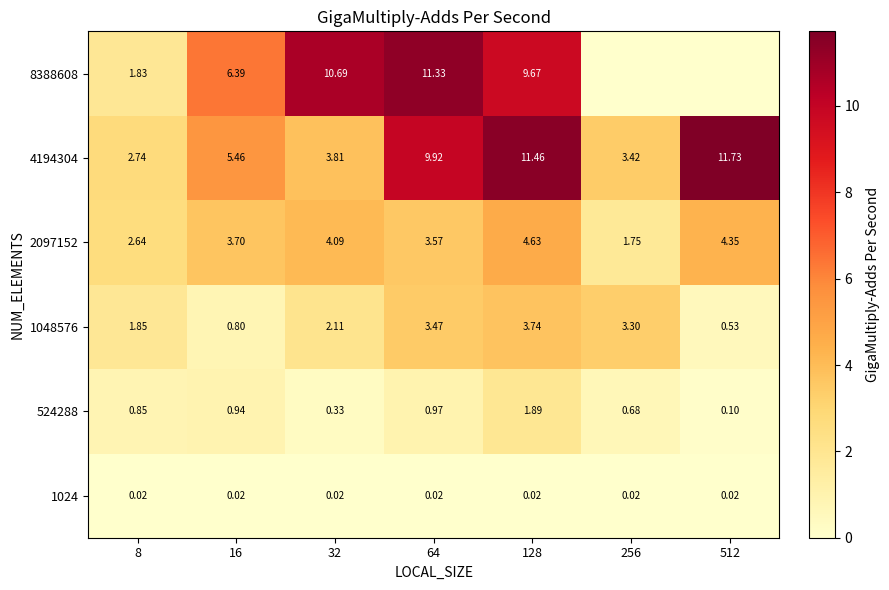

Is the value of 8388608 at 256 greater than the value of 1048576 at 512?

No